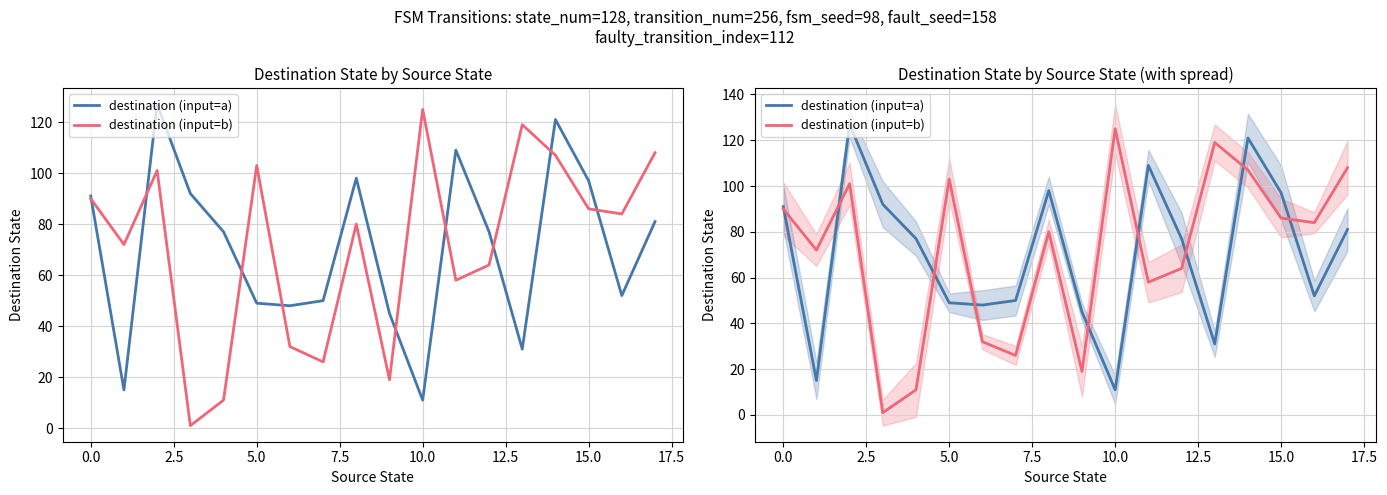

True or false: destination (input=a) has a value of 62 at 20.0.

False